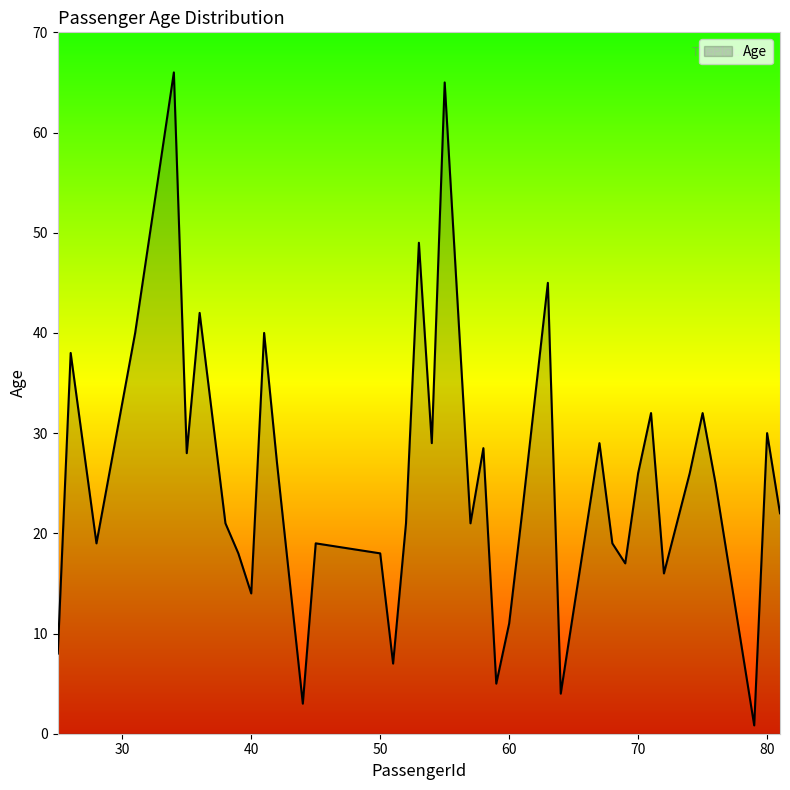

How many lines are shown in the chart?

1